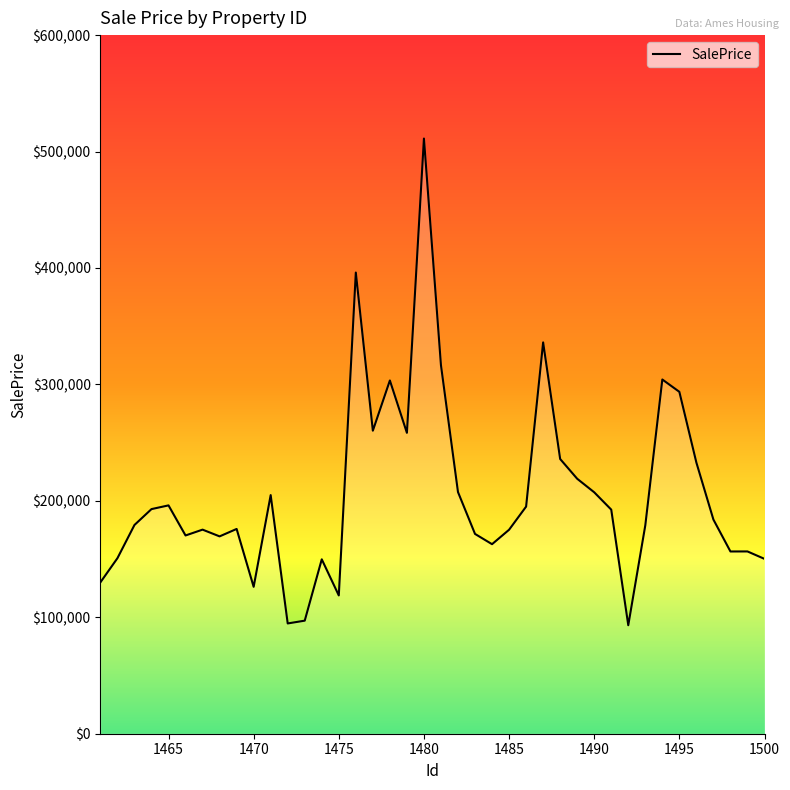

Does the chart display data point markers on the line(s)?

No